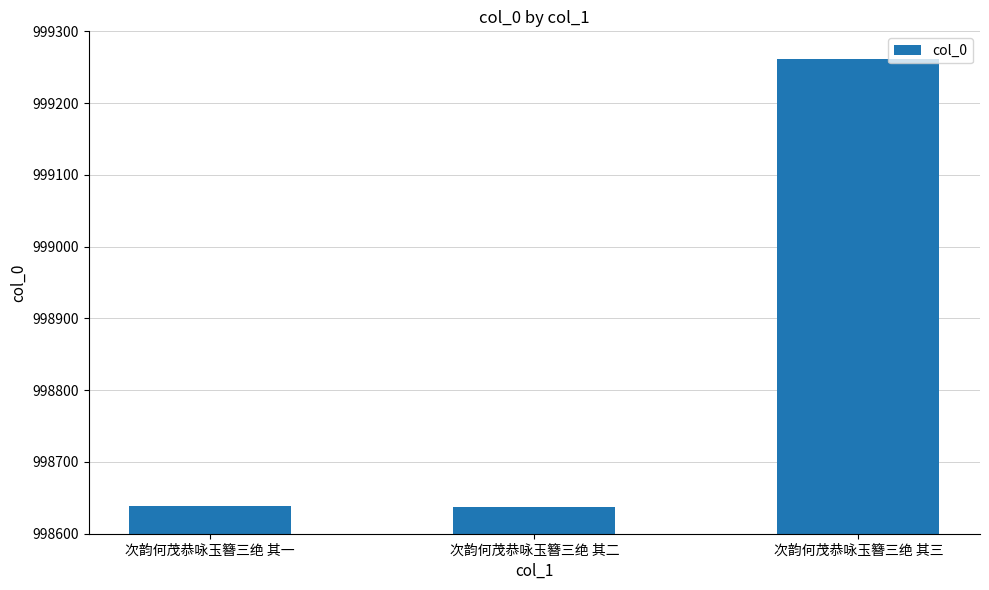

How many data points are less than 998638?

1